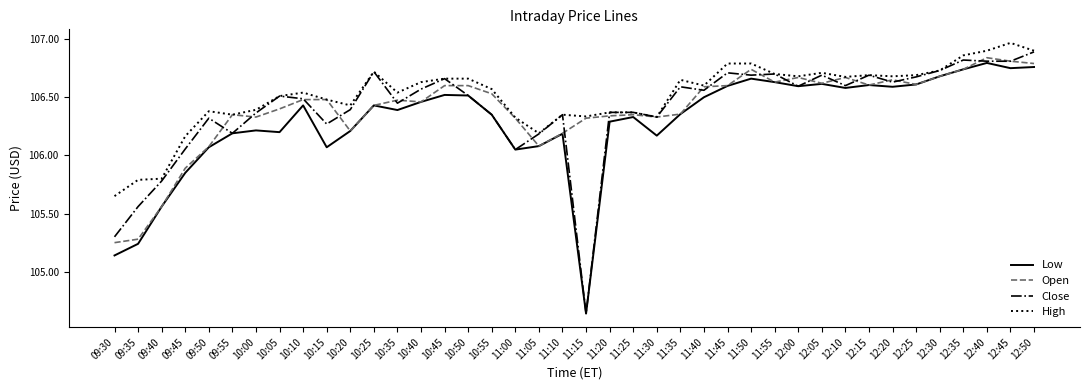

The value of Open at 11:35 is 41.7. True or false?

False